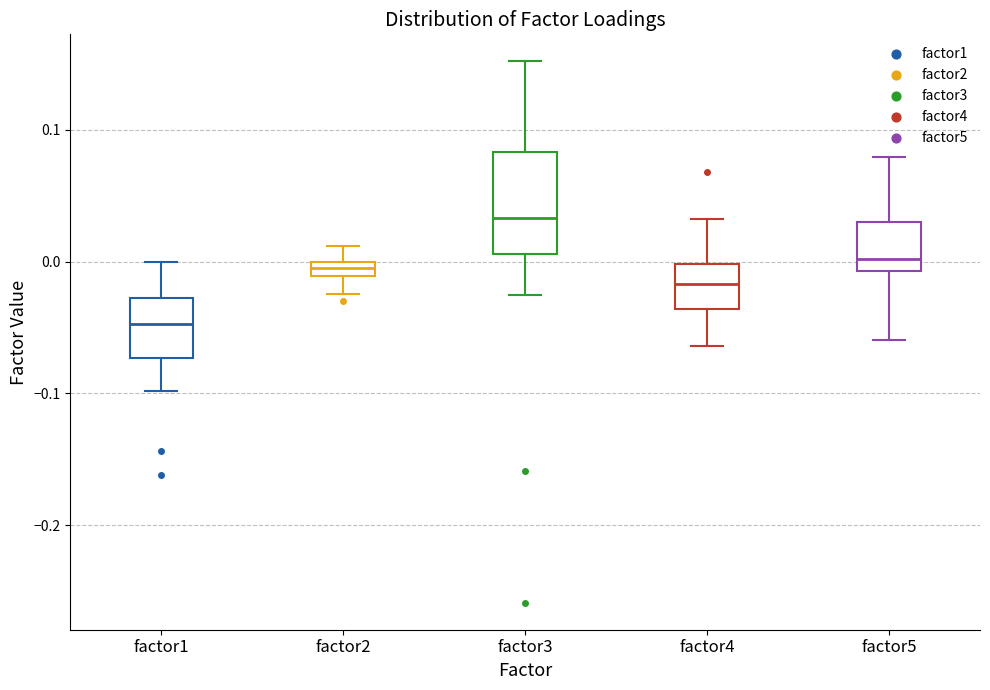

Which box's median line is the highest?

factor3